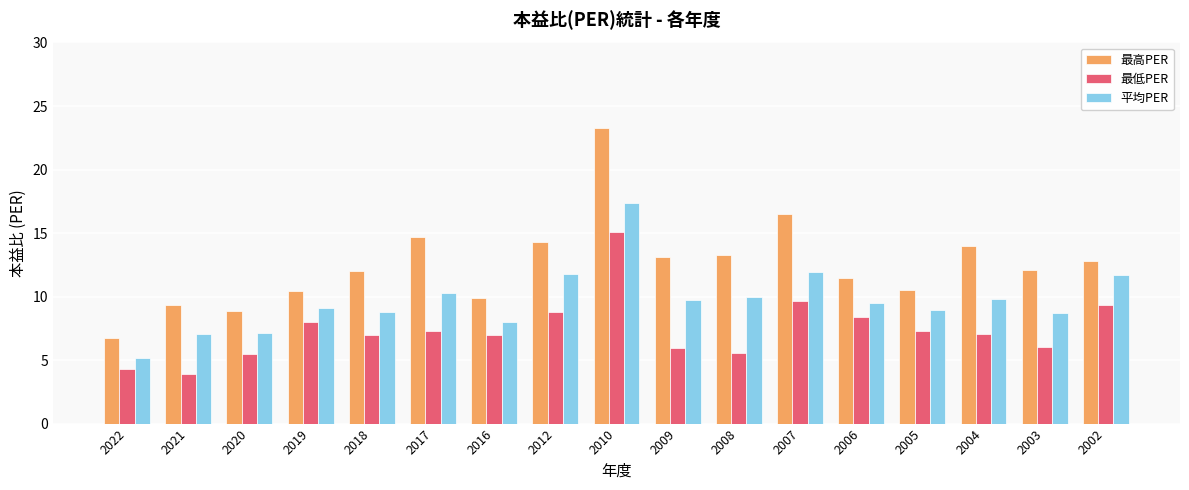

Which series has the widest spread of values?

最高PER